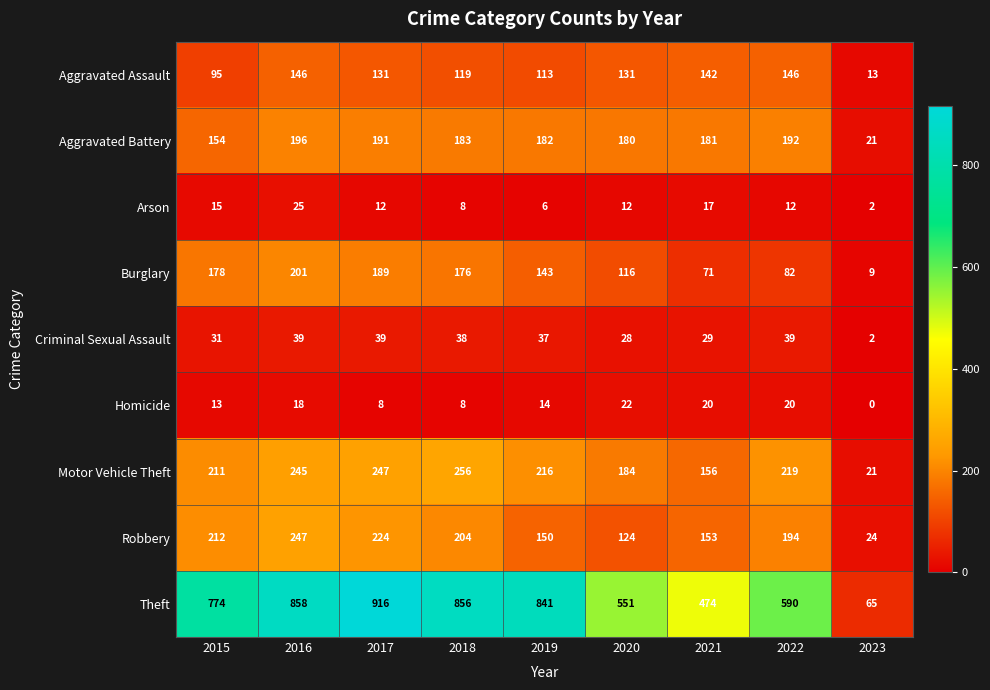

Rank the series by their maximum value, from lowest to highest.

Homicide, Arson, Criminal Sexual Assault, Aggravated Assault, Aggravated Battery, Burglary, Robbery, Motor Vehicle Theft, Theft